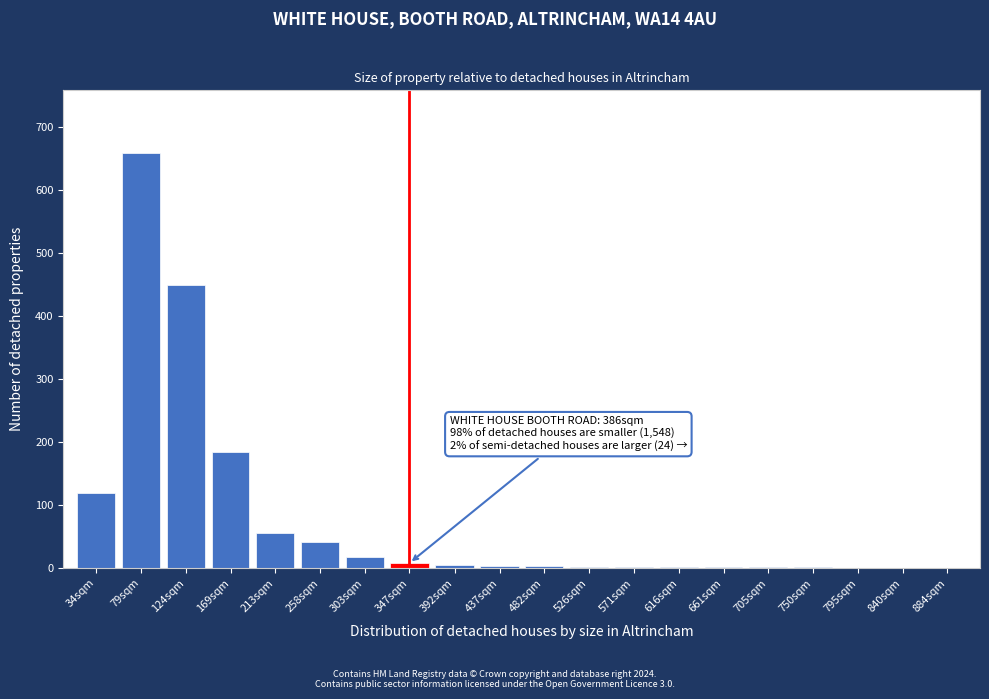

Which category has the highest value across all series?

79sqm